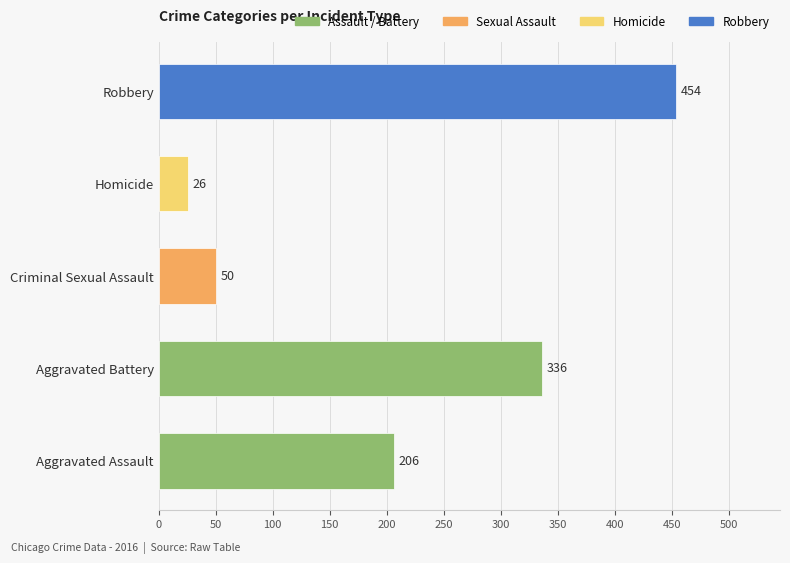

Read the value at Robbery, to the nearest 50.

450